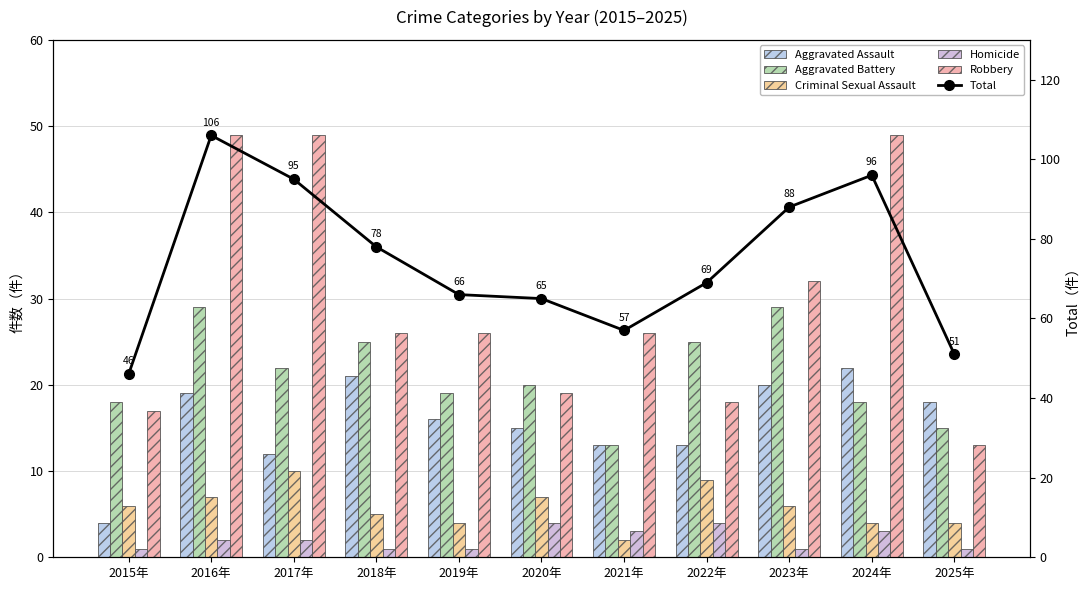

What is the spread (max minus min) of values at 2021年?

55